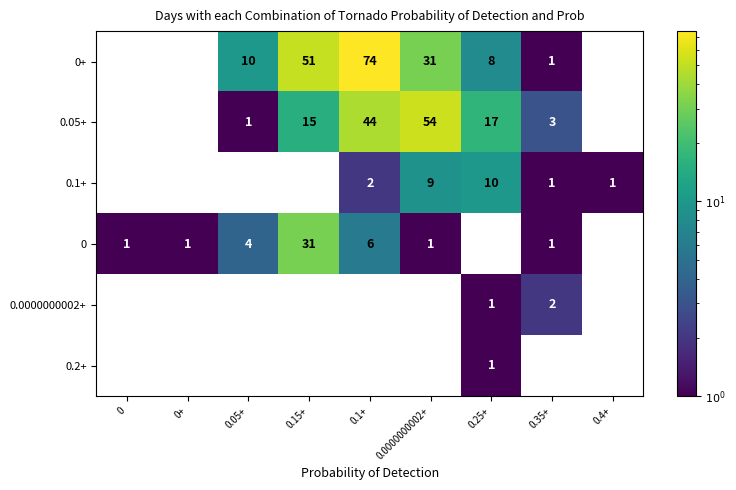

At which category is the sum across all series the highest?

0.1+